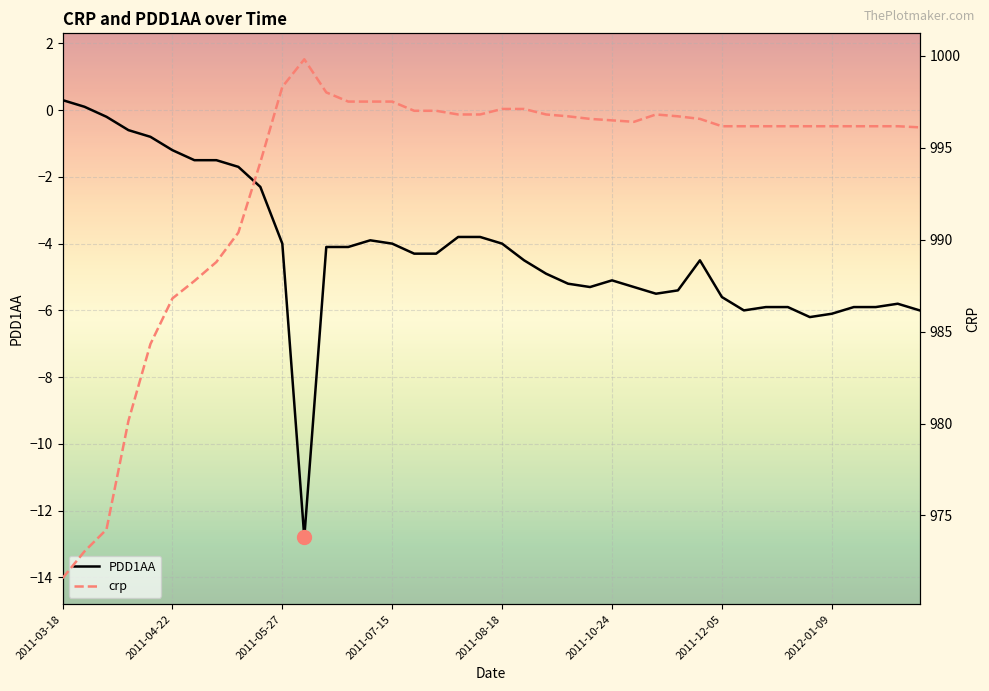

Rank the series at 21 from lowest to highest value.

PDD1AA, crp